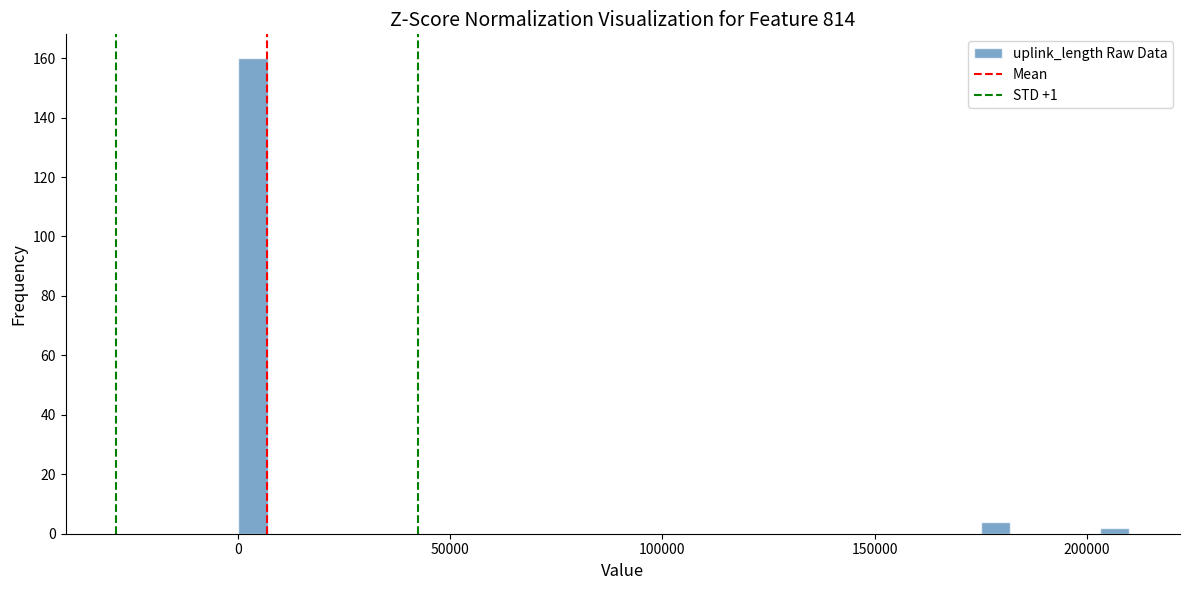

Around what value on the x-axis is the tallest bar? Give the approximate position of its centre, as read against the axis.

5000